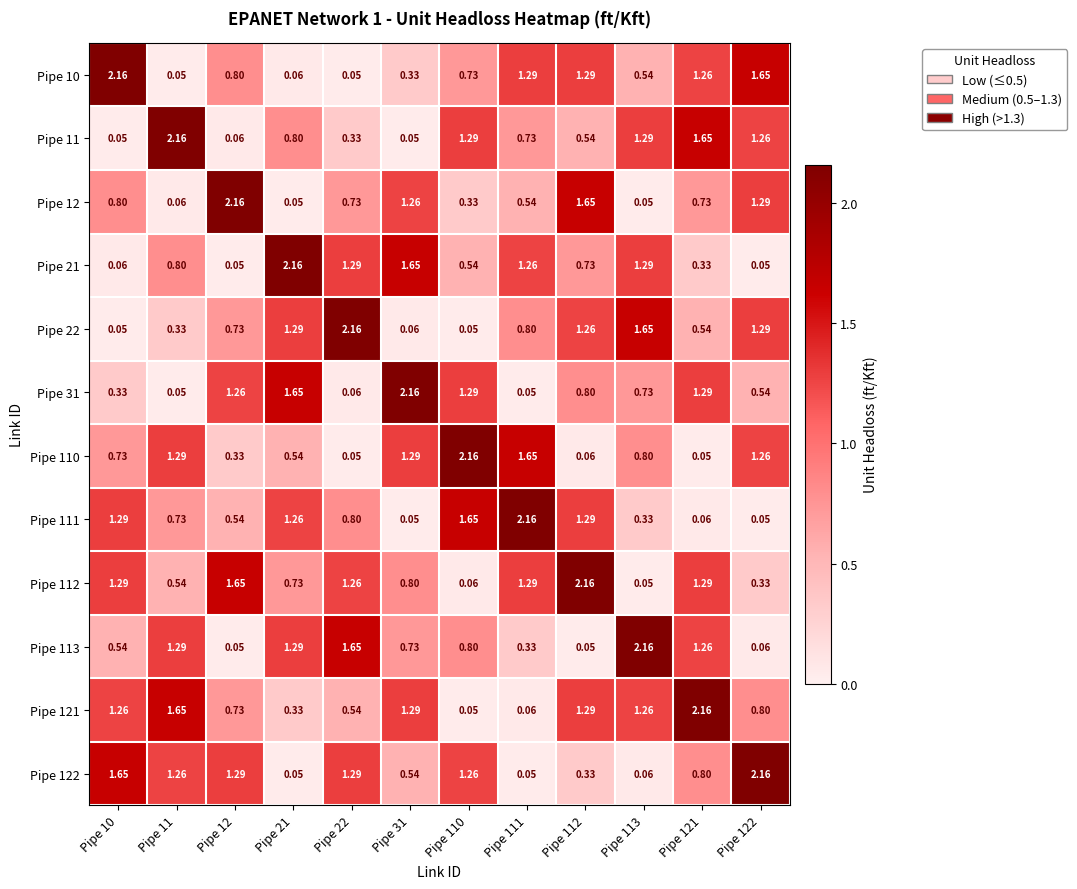

Is the value of Pipe 12 at Pipe 21 greater than the value of Pipe 122 at Pipe 121?

No